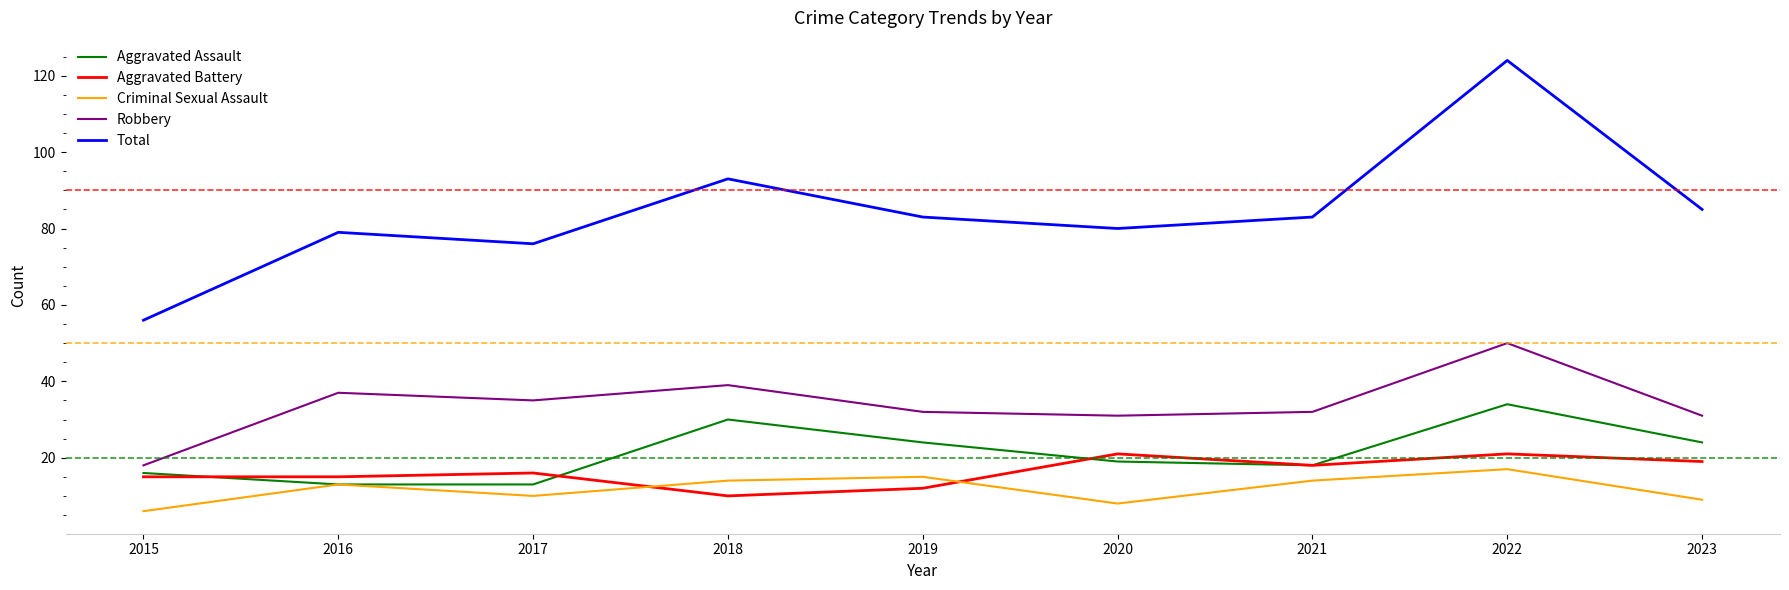

True or false: Total and Robbery intersect in this chart.

False